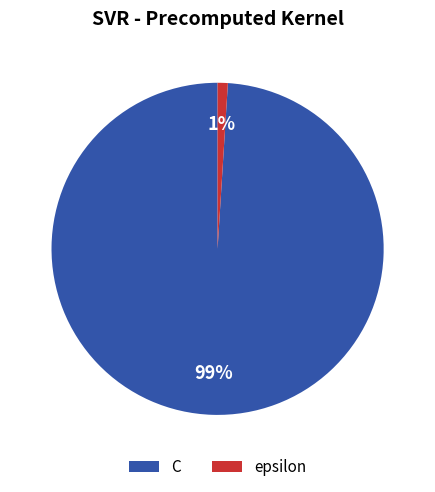

Is the sum of epsilon and C greater than half?

Yes